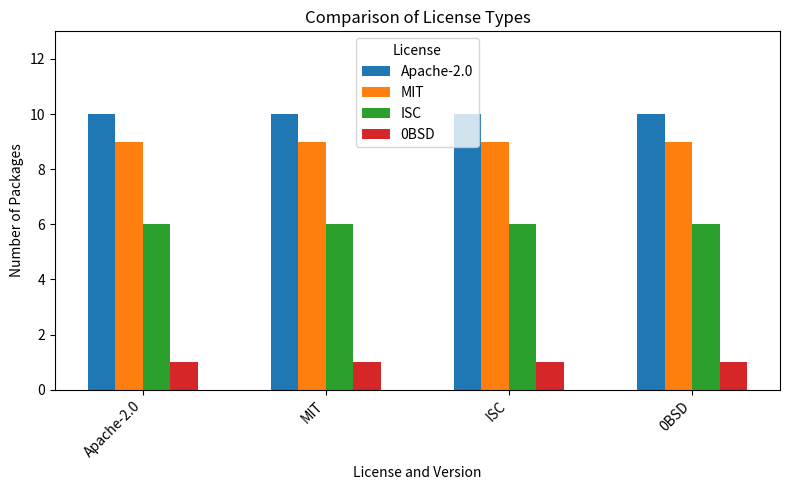

List the series in order of their peak value, highest first.

Apache-2.0, MIT, ISC, 0BSD